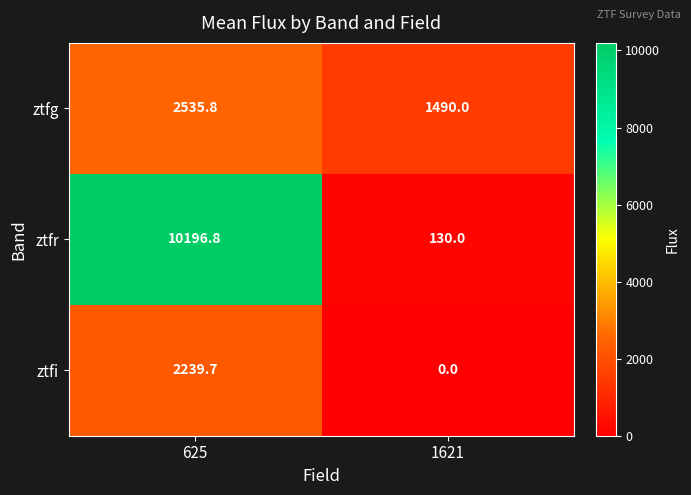

Which label corresponds to the largest value in the chart?

625